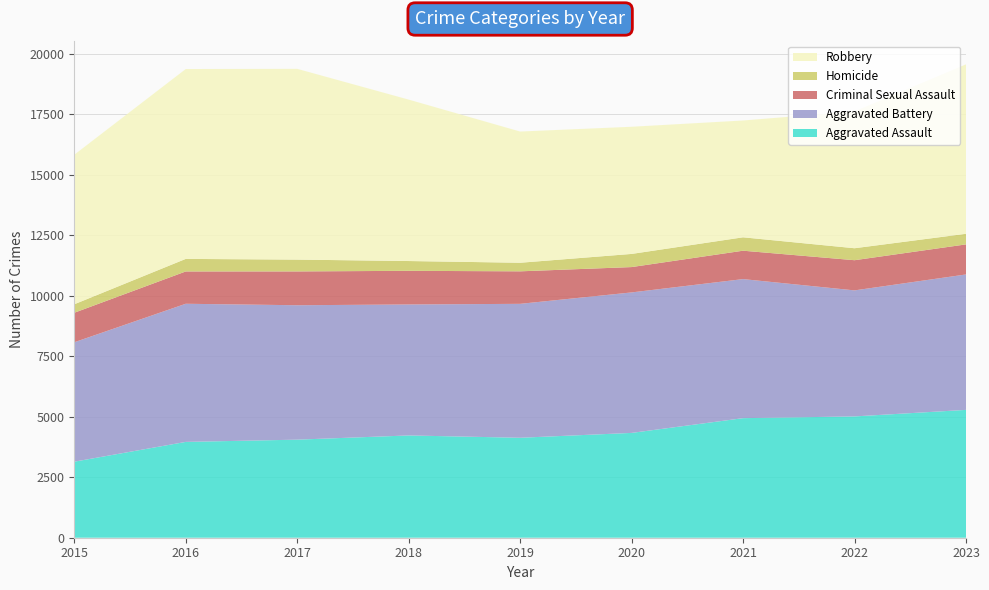

Reading left to right, what are all the values shown in this chart?

Aggravated Assault: 2015=3144	2016=3962	2017=4055	2018=4229	2019=4133	2020=4334	2021=4944	2022=5016	2023=5286
Aggravated Battery: 2015=4938	2016=5712	2017=5558	2018=5416	2019=5538	2020=5809	2021=5750	2022=5211	2023=5600
Criminal Sexual Assault: 2015=1220	2016=1336	2017=1398	2018=1391	2019=1344	2020=1048	2021=1174	2022=1248	2023=1243
Homicide: 2015=351	2016=519	2017=489	2018=405	2019=355	2020=544	2021=554	2022=495	2023=439
Robbery: 2015=6183	2016=7851	2017=7888	2018=6675	2019=5425	2020=5258	2021=4830	2022=5656	2023=7006